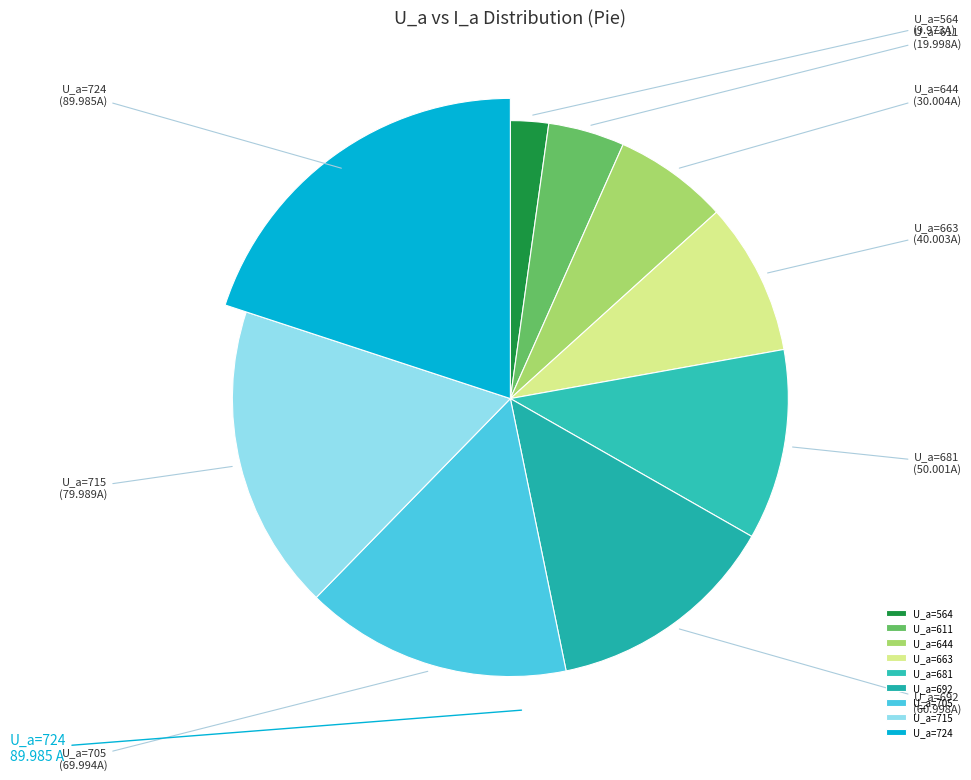

Is there a majority slice in this chart?

No